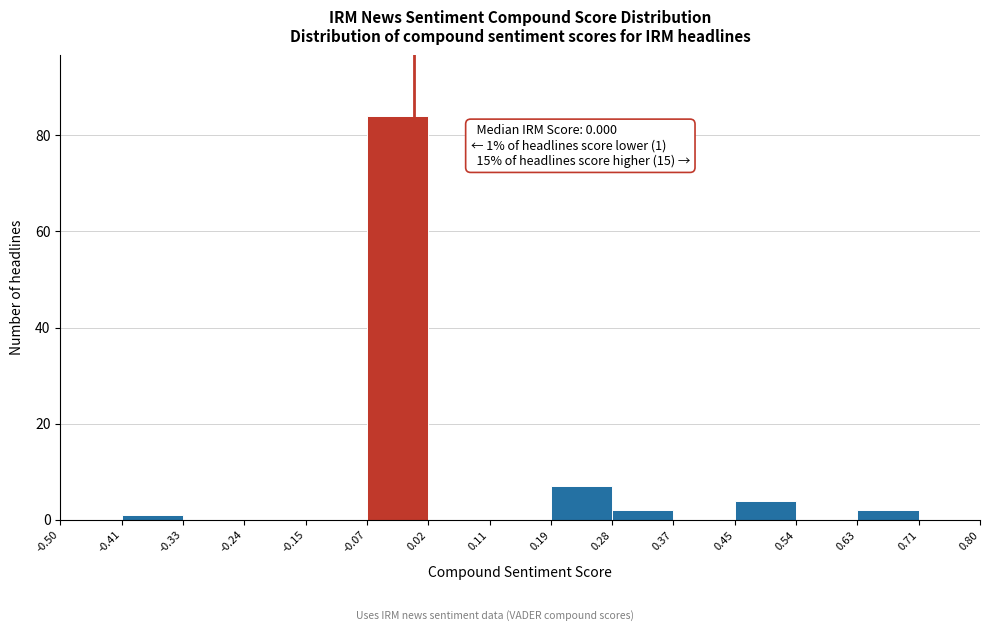

Over which range of the x-axis is the bar tallest?

-0.07 to 0.02